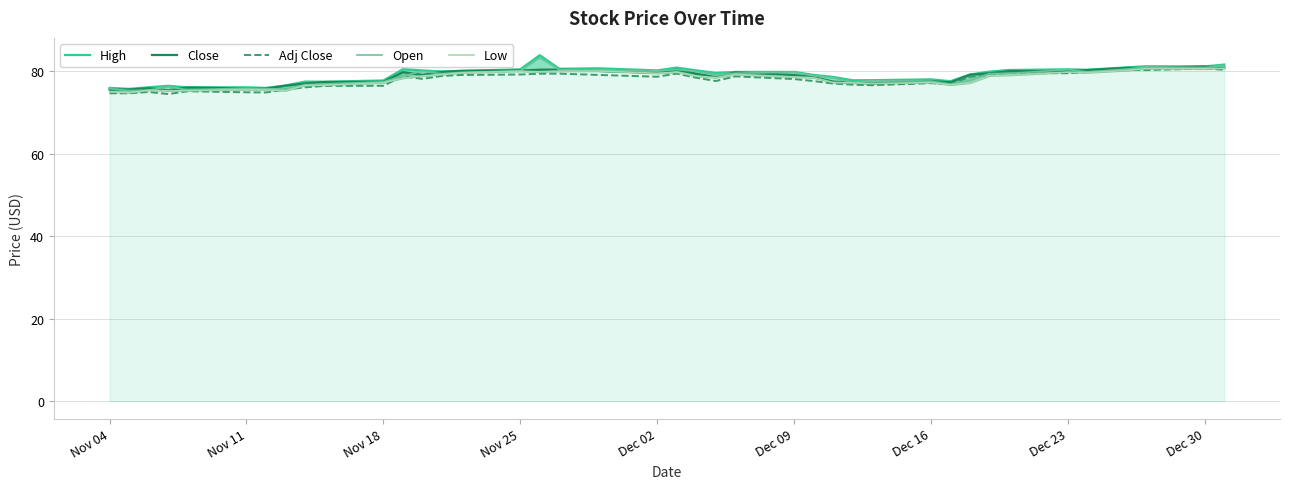

The value of Open at Dec 23 is 130.1. True or false?

False